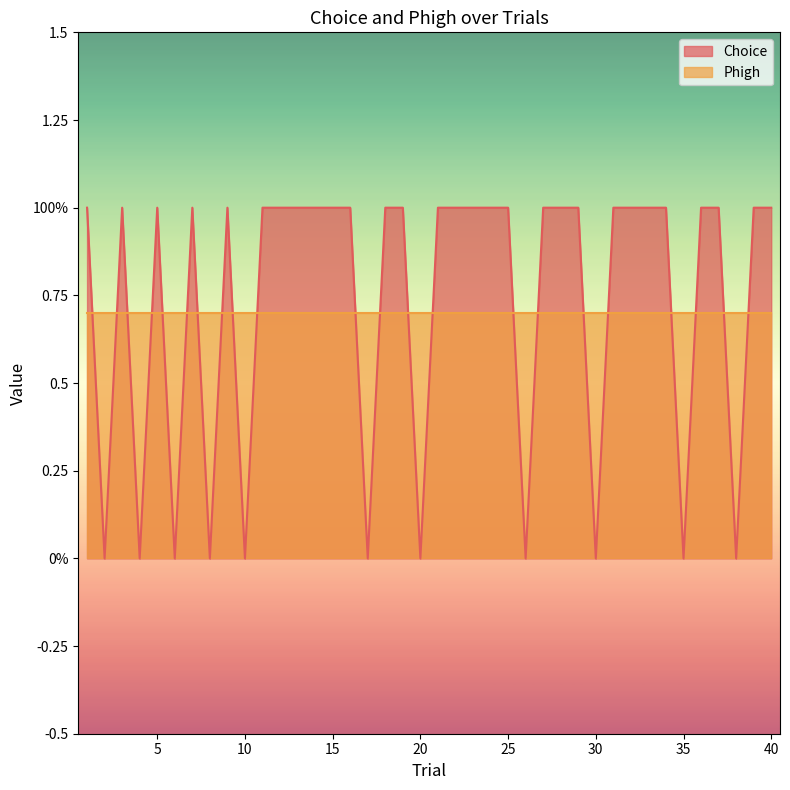

Which label corresponds to the smallest value in the chart?

2